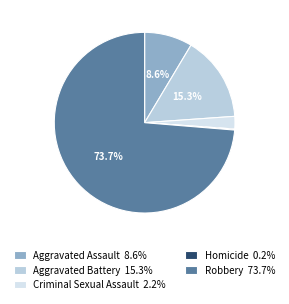

To the nearest percent, what is the average slice percentage?

20%